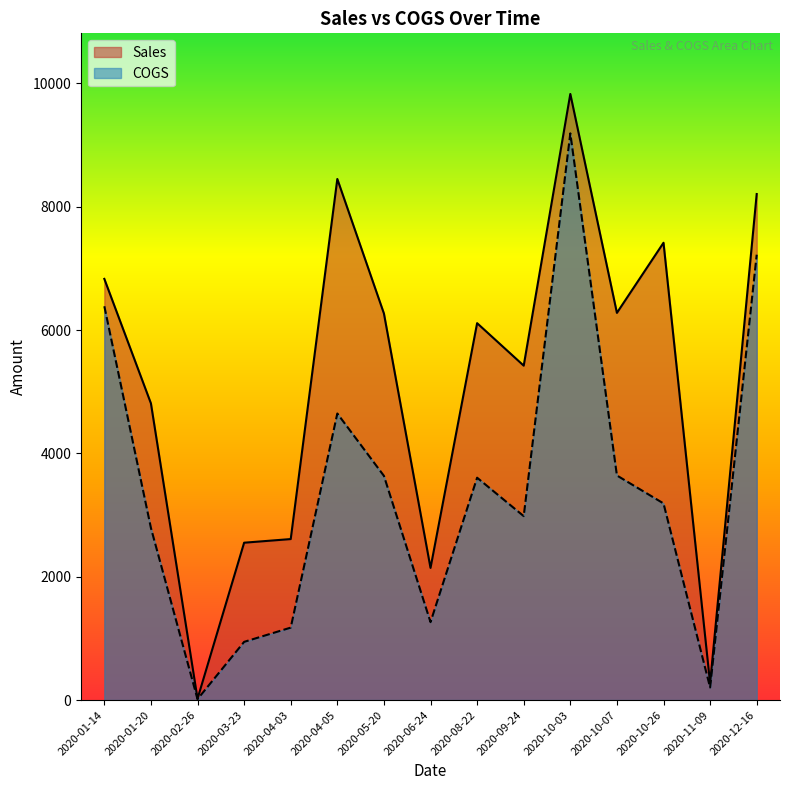

At which category does Sales reach its first local valley?

2020-02-26